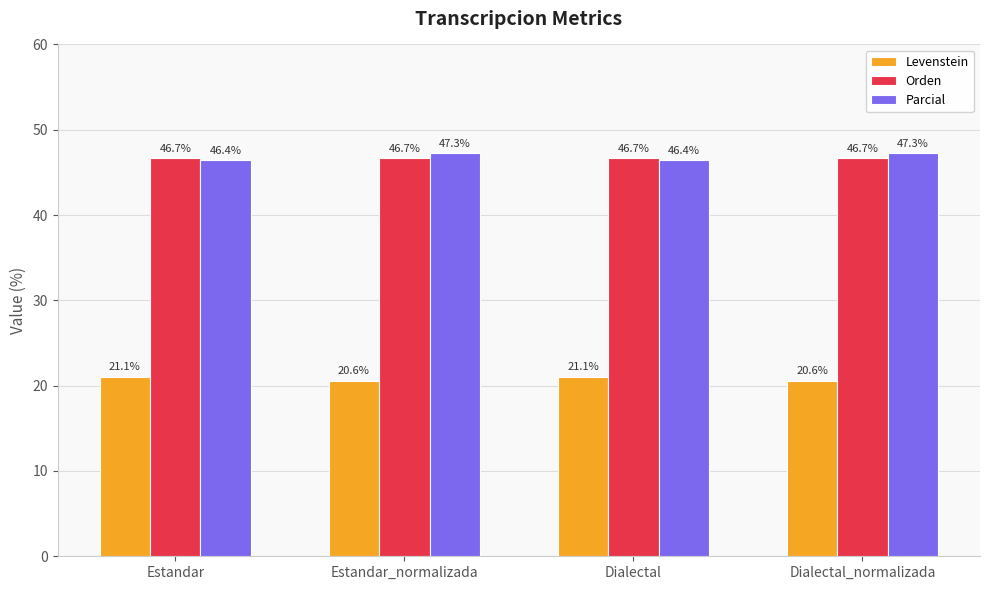

What is the label of the 1st bar from the right?

Dialectal_normalizada